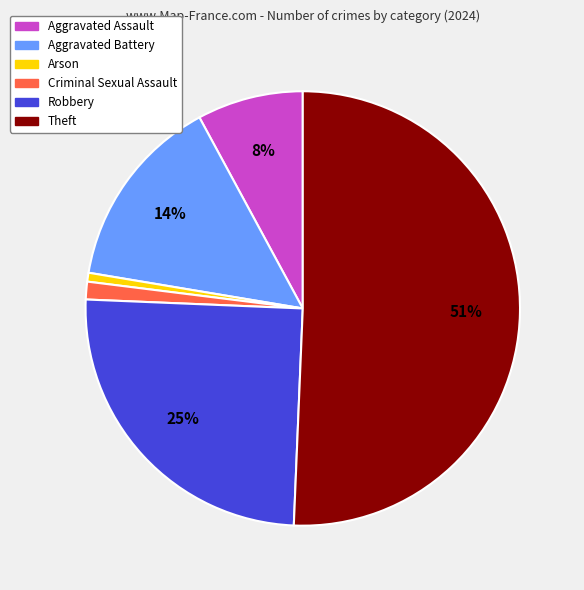

To the nearest percent, what percentage of the pie is Aggravated Battery?

14%